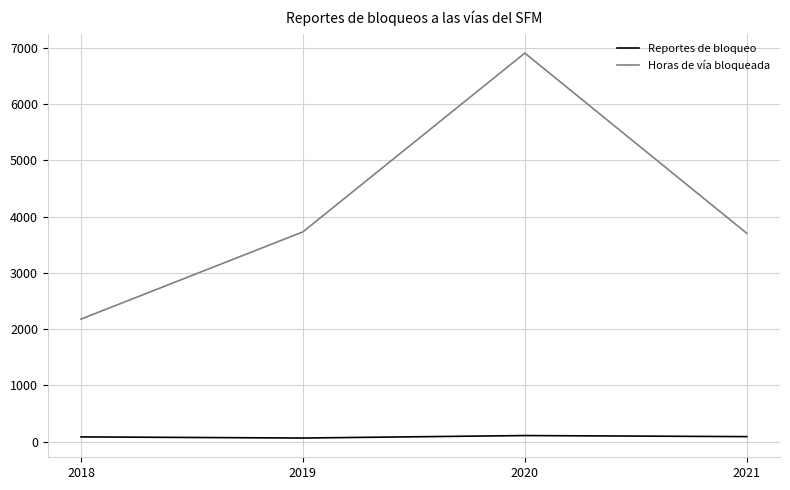

Is it true that Reportes de bloqueo equals 64.0 at 2019?

True